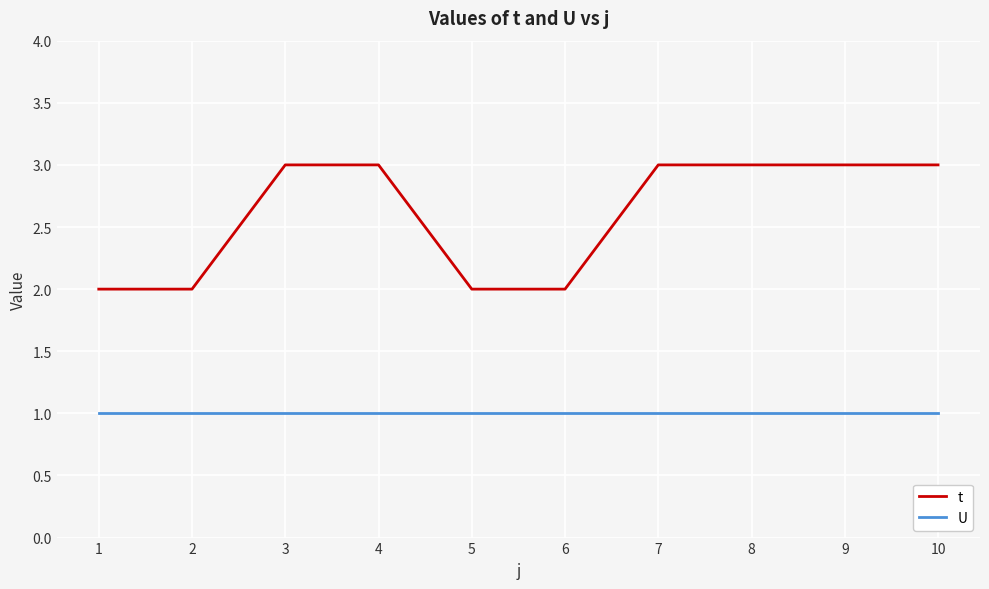

Reading left to right, extract all data points from this chart.

t: 2	2	3	3	2	2	3	3	3	3
U: 1	1	1	1	1	1	1	1	1	1